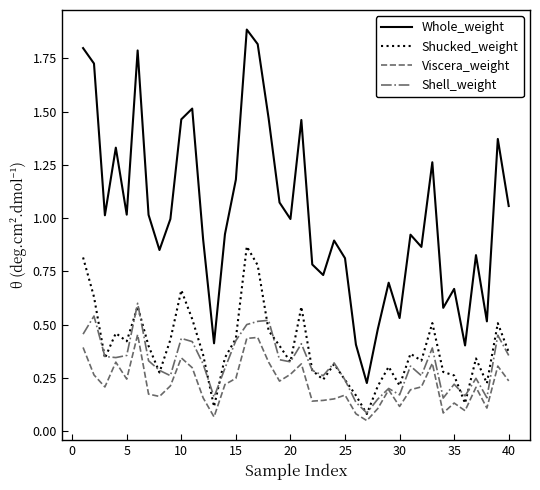

List the series in order of their peak value, highest first.

Whole_weight, Shucked_weight, Shell_weight, Viscera_weight